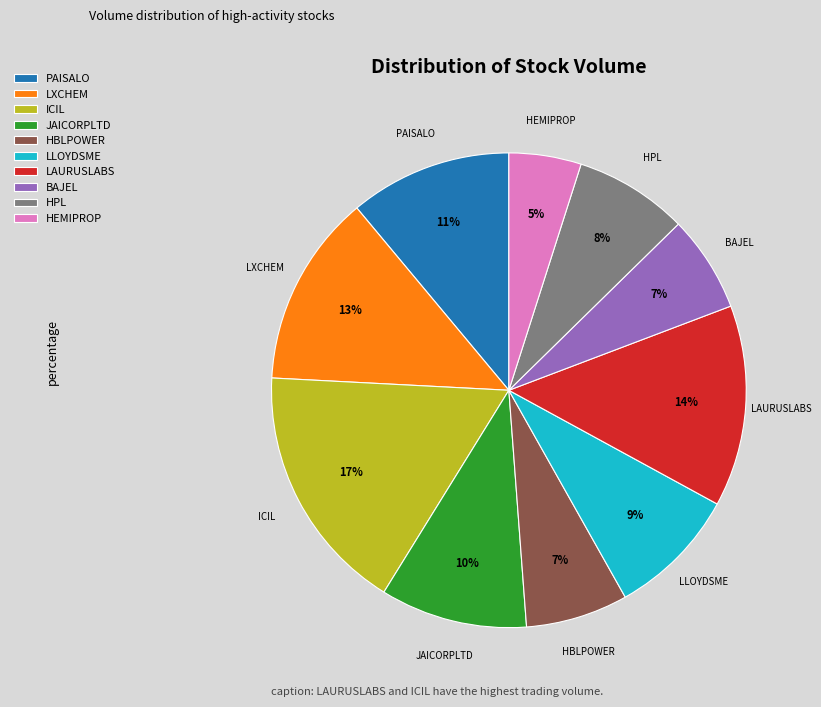

To the nearest percent, what is the difference between the largest and smallest slice percentages?

12%